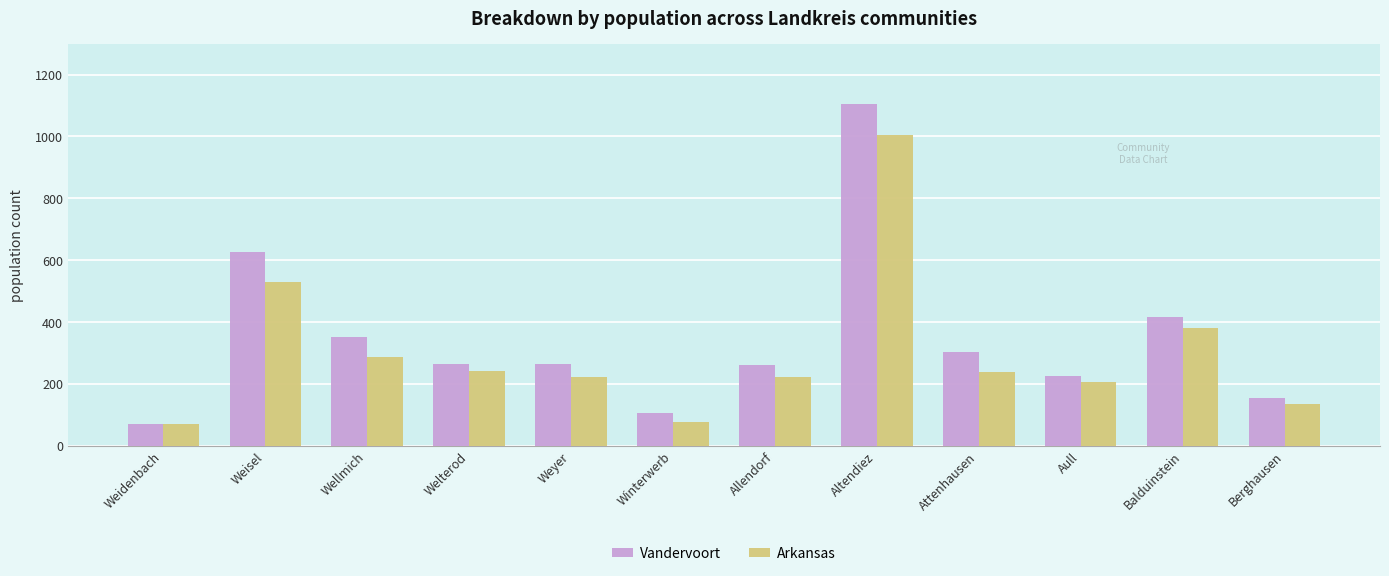

How many distinct data groups are displayed?

2